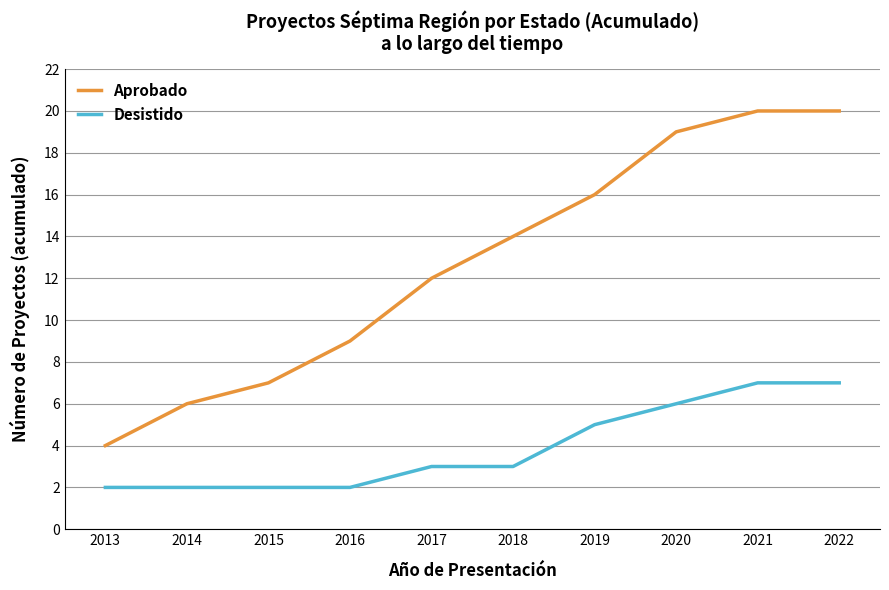

Which series has the widest spread of values?

Aprobado